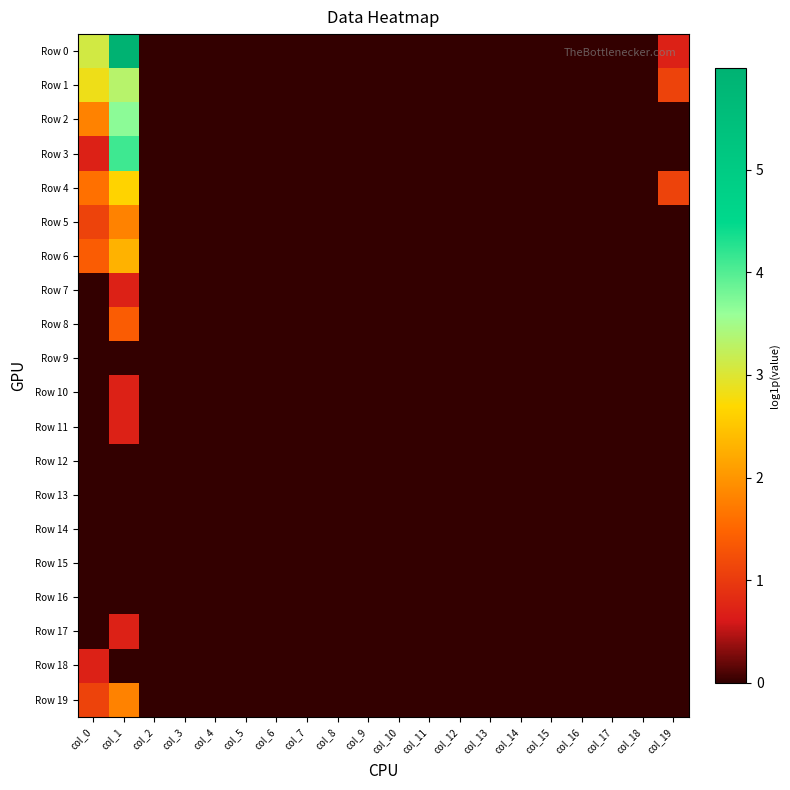

Rank the series by their maximum value, from highest to lowest.

Row 0, Row 3, Row 2, Row 1, Row 4, Row 6, Row 5, Row 19, Row 8, Row 7, Row 10, Row 11, Row 17, Row 18, Row 9, Row 12, Row 13, Row 14, Row 15, Row 16